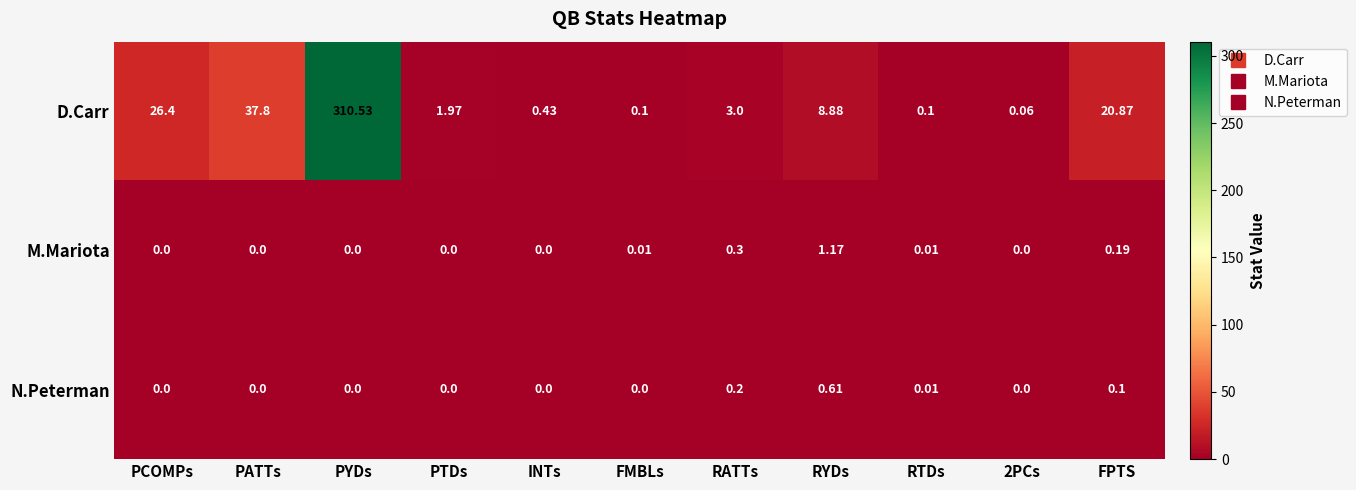

Where does the D.Carr series first go above 3?

PCOMPs